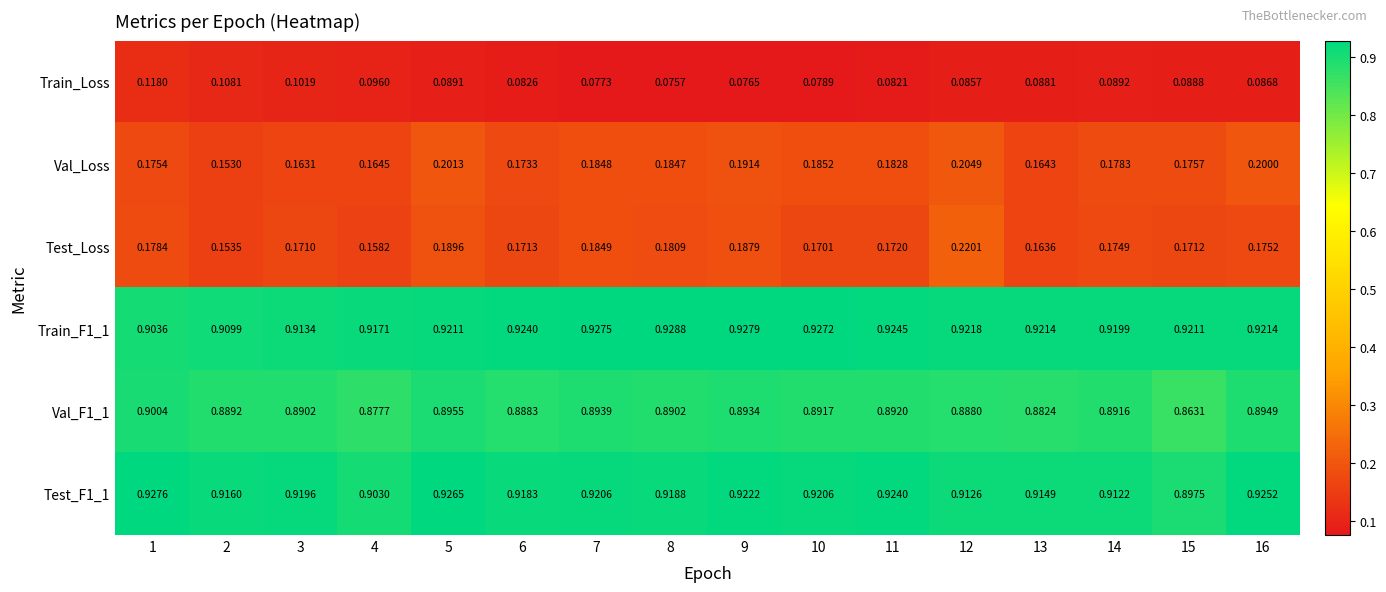

Which series has the widest spread of values?

Test_Loss